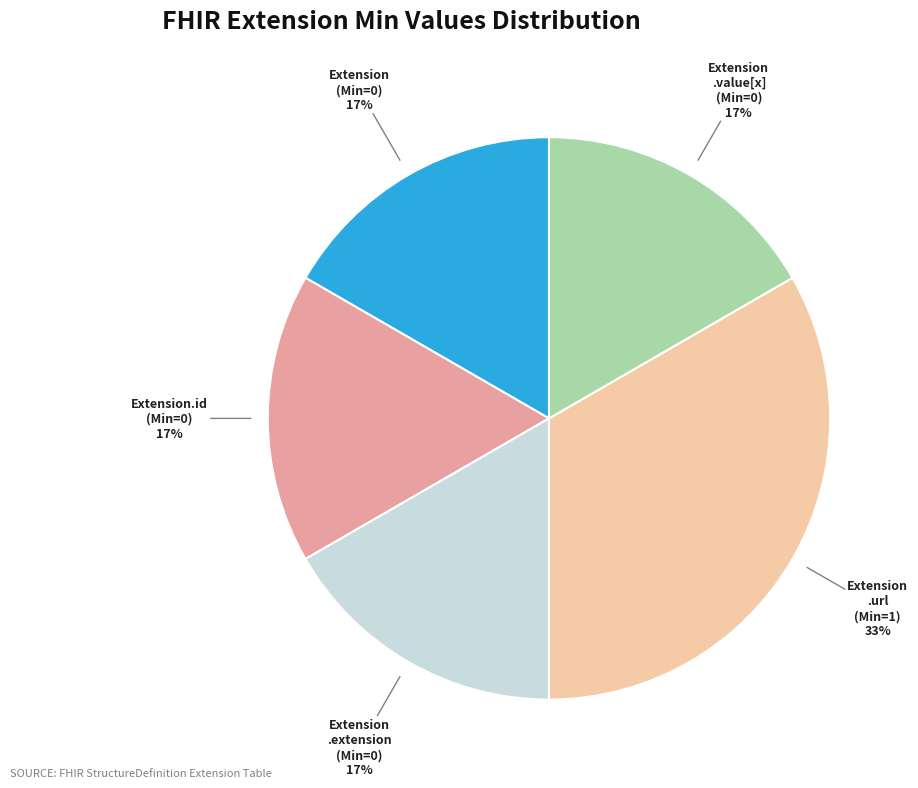

How many slices are in this pie chart?

5